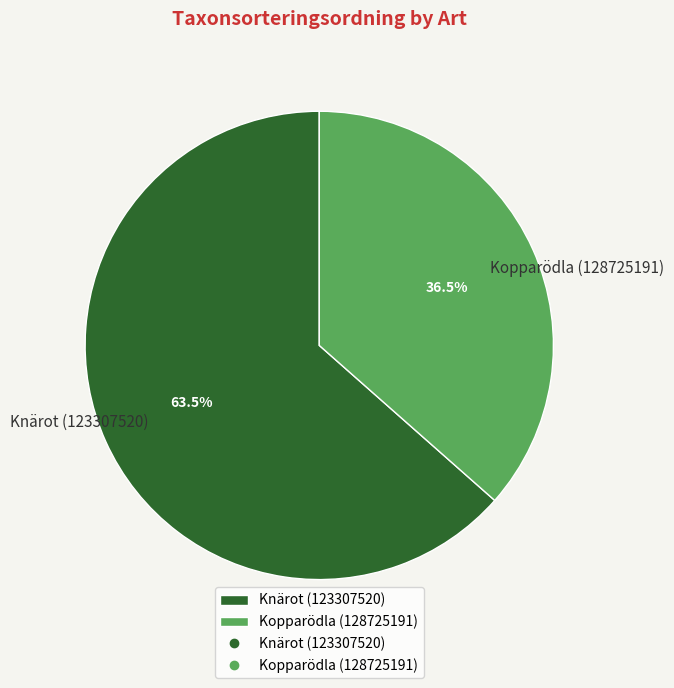

How many slices are in this pie chart?

2